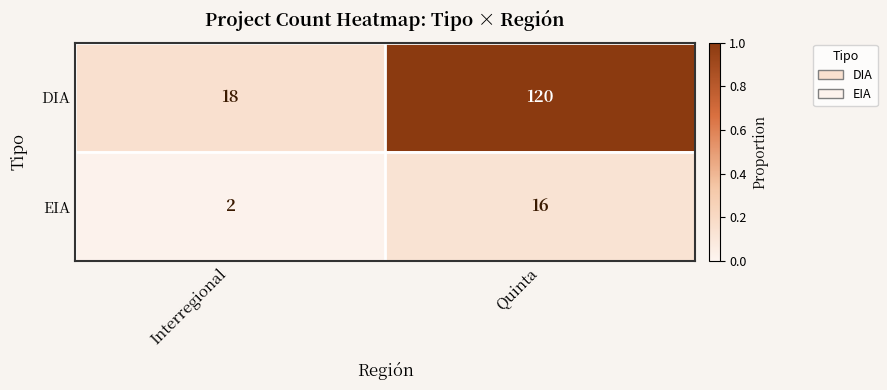

Where is DIA nearest to the value 69?

Interregional